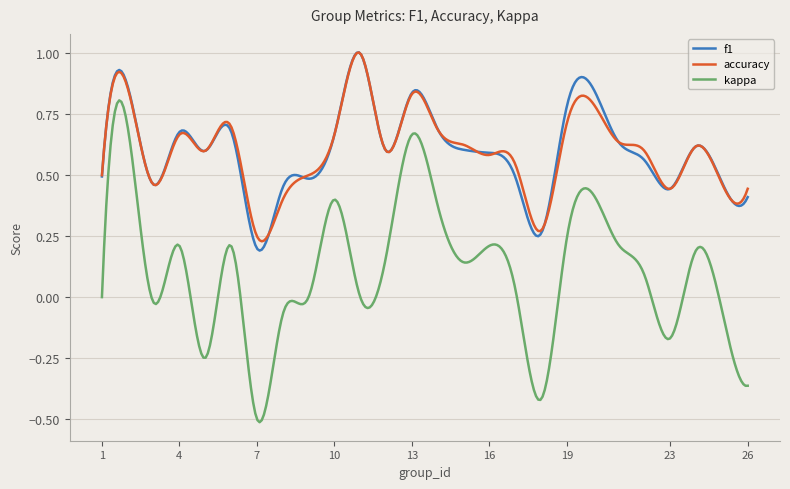

Does the chart have visible grid lines?

Yes